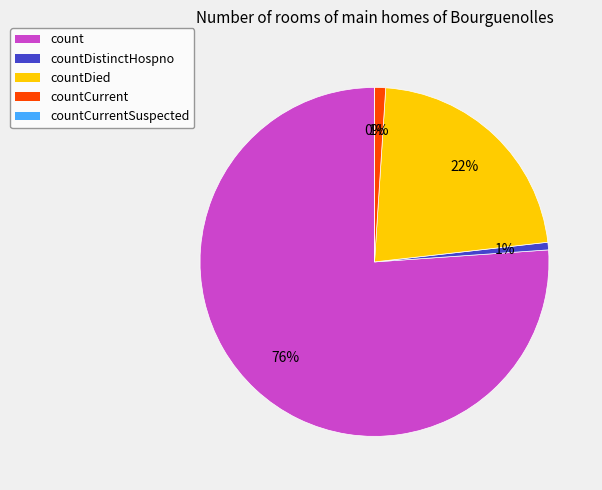

Which slice is the largest?

count